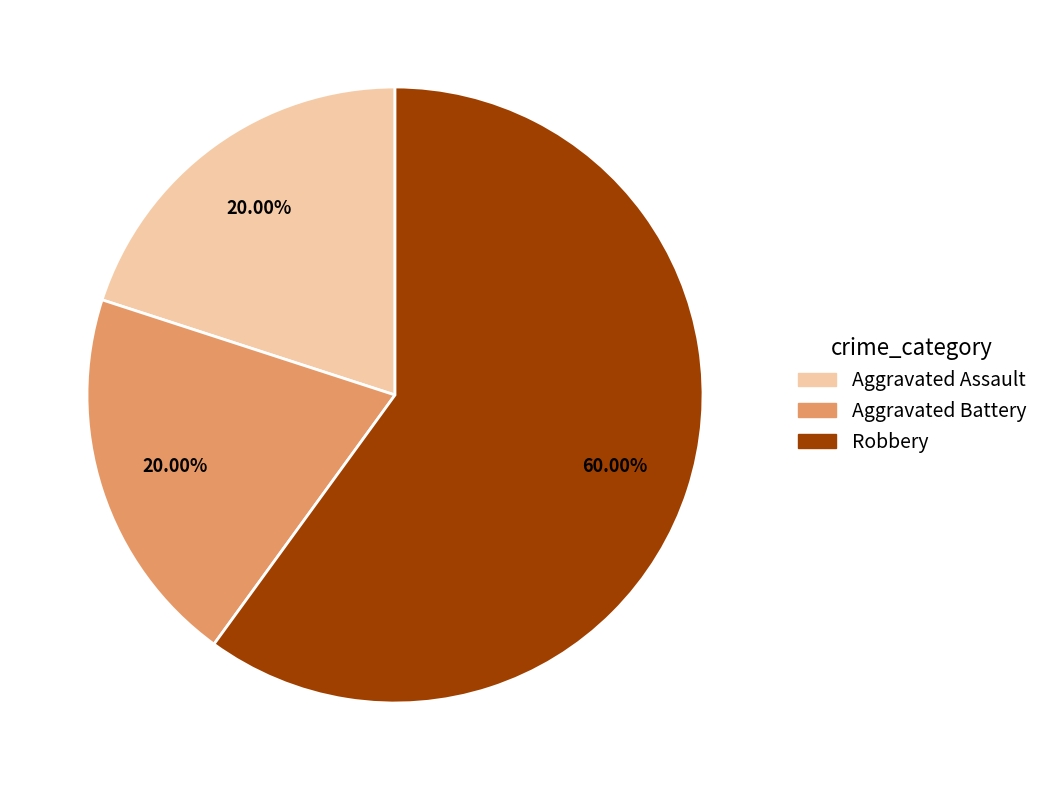

Does any single category account for the majority?

Yes